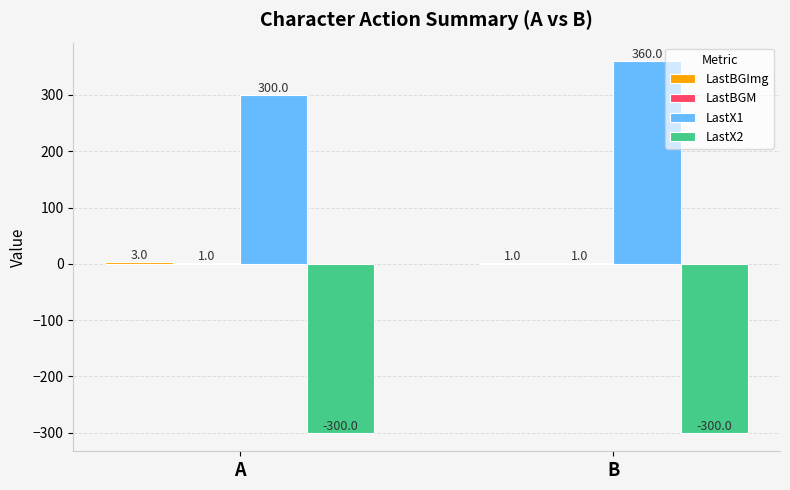

Is it true that LastX2 equals -300 at B?

True